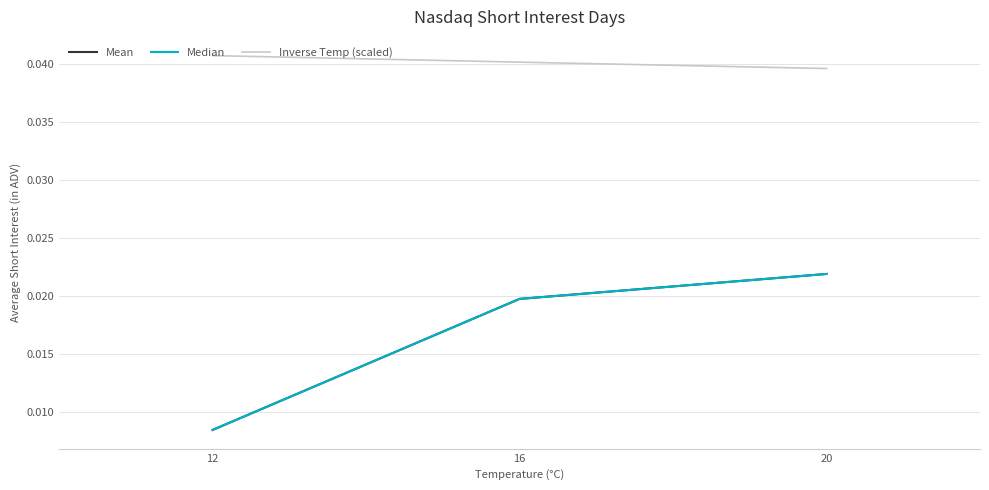

At which category is the sum across all series the highest?

20